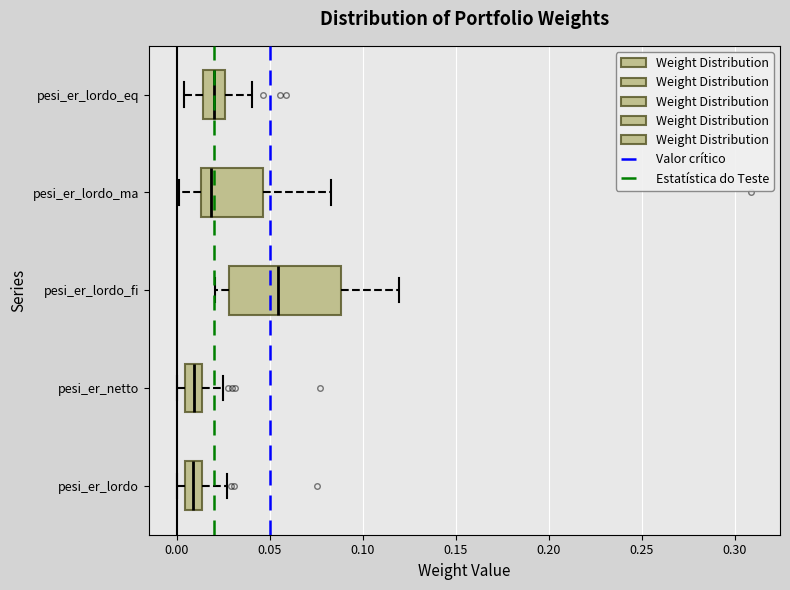

Reading bottom to top, transcribe this box plot: for each box, give where its median line is, the range the box spans, and where its two whiskers end, as read against the x-axis. The values are not printed on the chart, so give them approximately, as read against the axis.

pesi_er_lordo: median 0.010, box 0.005 to 0.015, whiskers 0.000 to 0.025
pesi_er_netto: median 0.010, box 0.005 to 0.015, whiskers 0.000 to 0.025
pesi_er_lordo_fi: median 0.055, box 0.030 to 0.090, whiskers 0.020 to 0.120
pesi_er_lordo_ma: median 0.020, box 0.015 to 0.045, whiskers 0.000 to 0.085
pesi_er_lordo_eq: median 0.020, box 0.015 to 0.025, whiskers 0.005 to 0.040